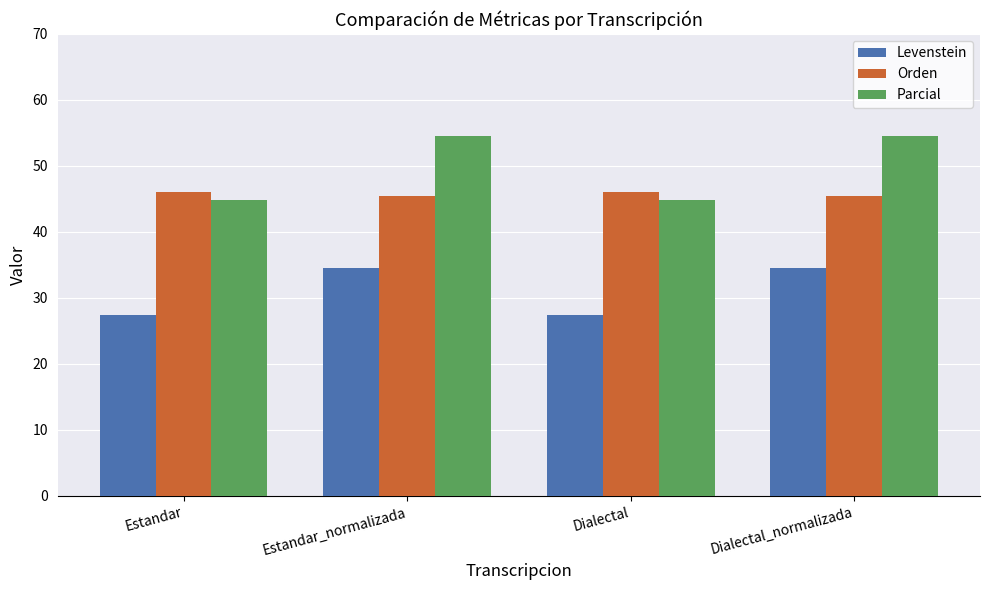

How many categories are shown in the chart?

4